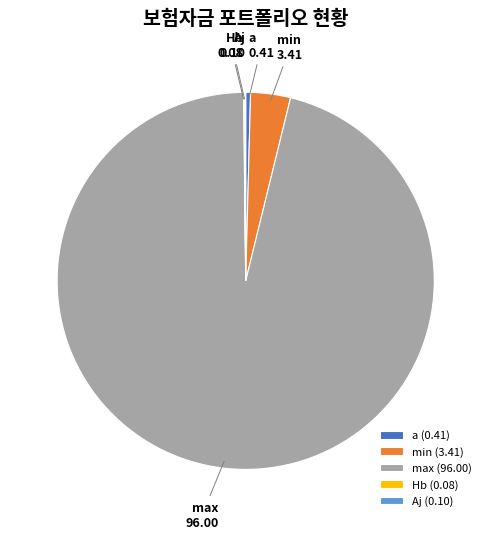

Does min account for over 50% of the chart?

No